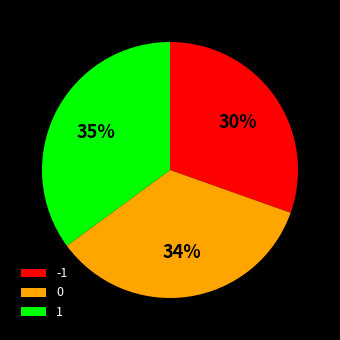

Do 1 and 0 together represent more than half of the pie?

Yes